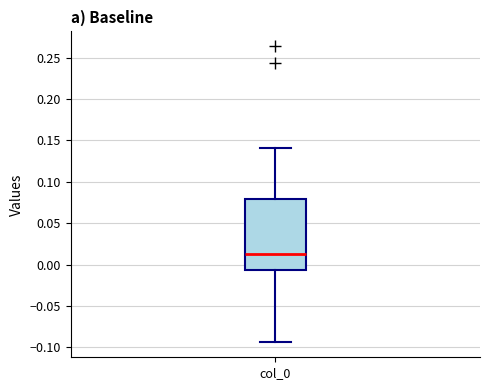

Where does the lower whisker of the box for col_0 end on the y-axis? The values are not printed on the chart, so give them approximately, as read against the axis.

-0.095